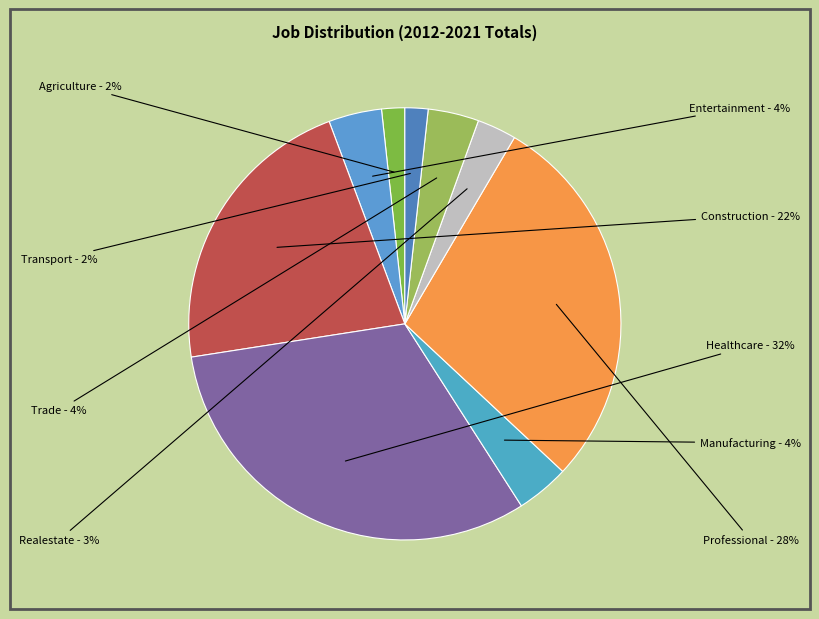

Is there a majority slice in this chart?

No